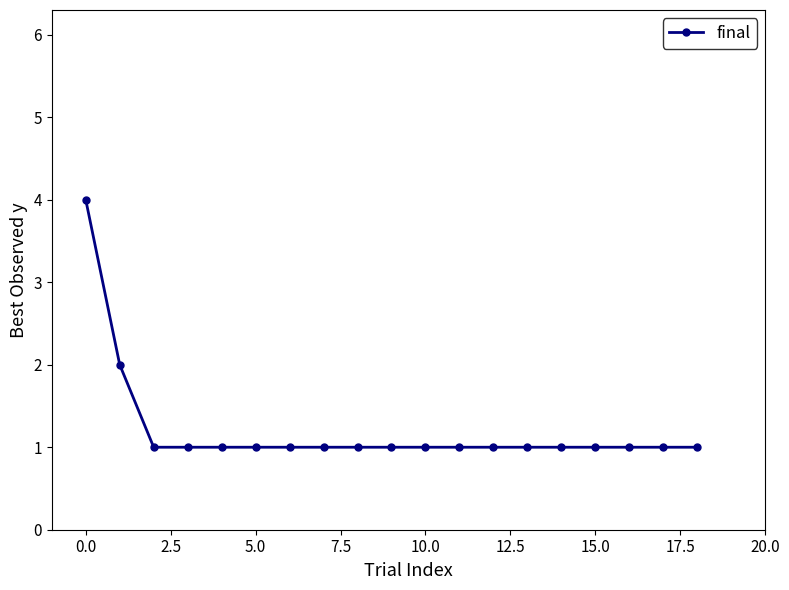

What is the difference between the maximum and minimum values?

3